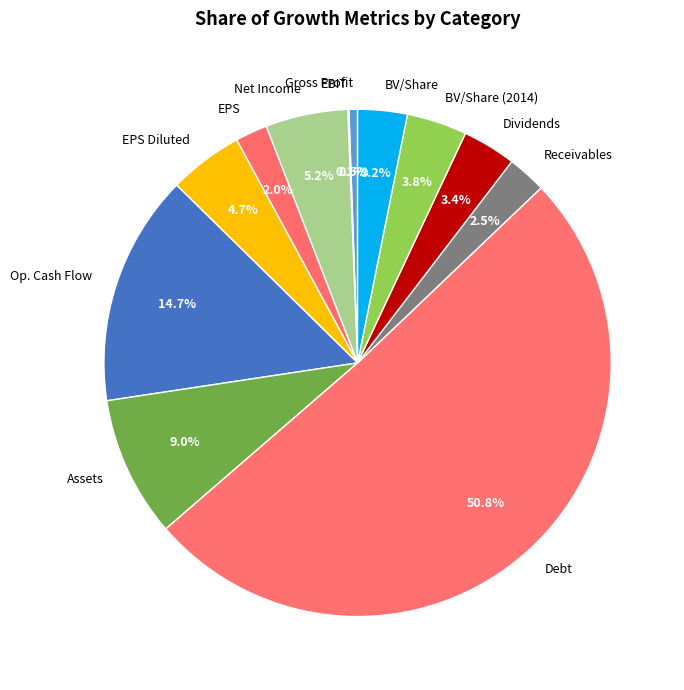

Which category accounts for the majority?

Debt